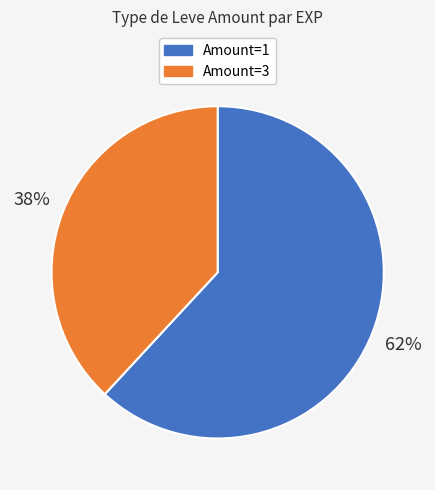

Does any single category account for the majority?

Yes